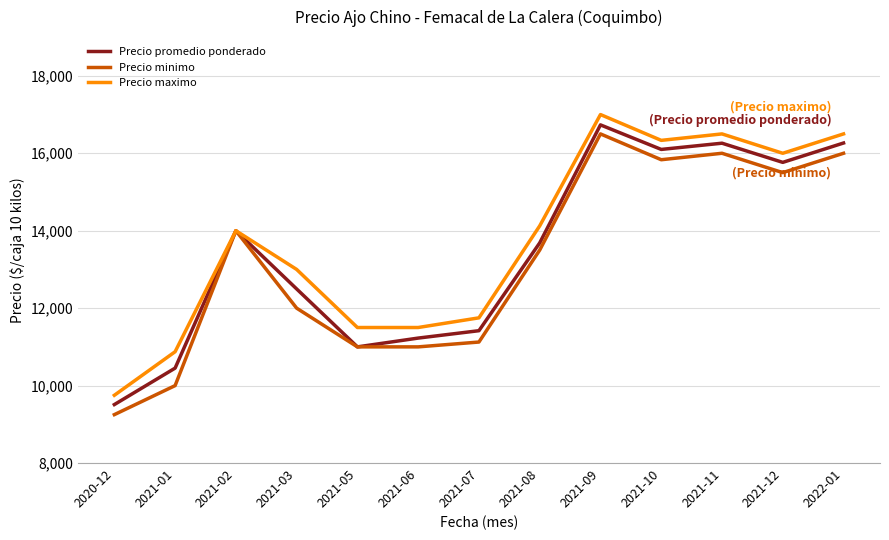

Where is Precio maximo nearest to the value 13375?

2021-03